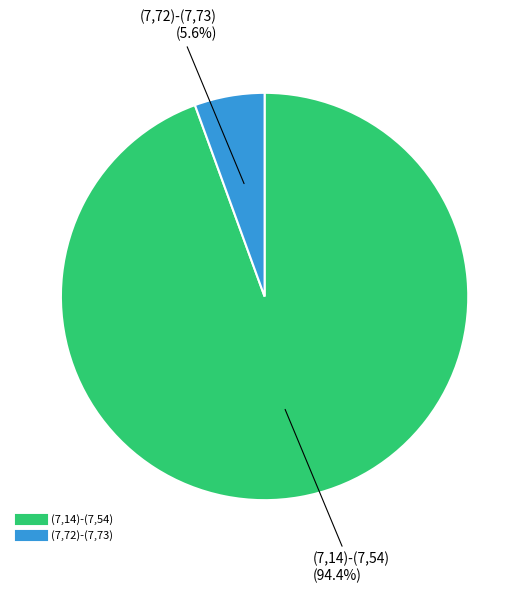

Is it true that (7,72)-(7,73) is 15% of the pie?

False